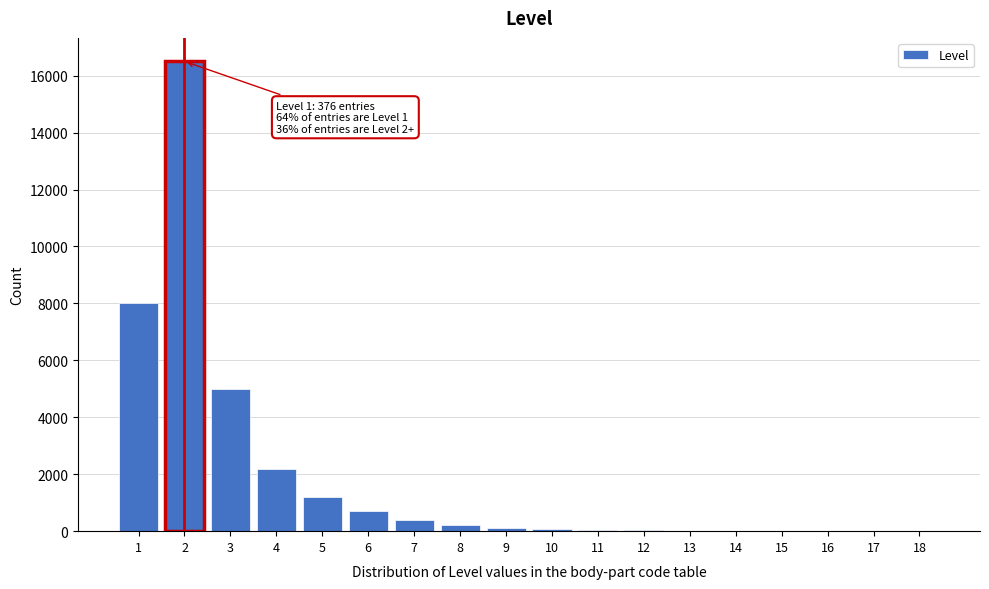

The value at 2 is 16500. True or false?

True